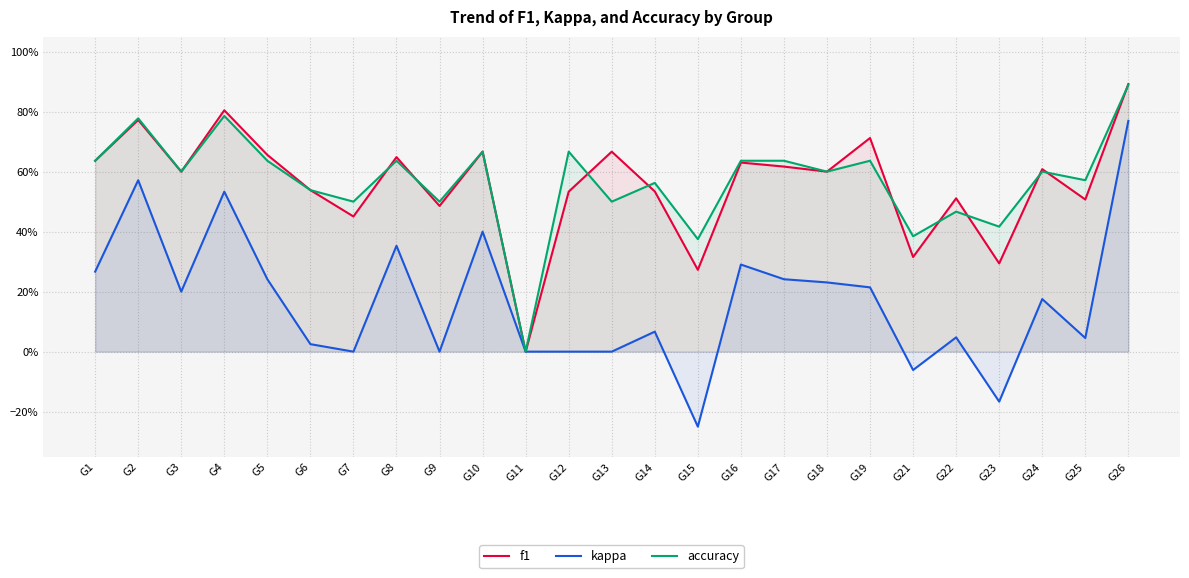

Between G22 and G7, which is larger?

G22